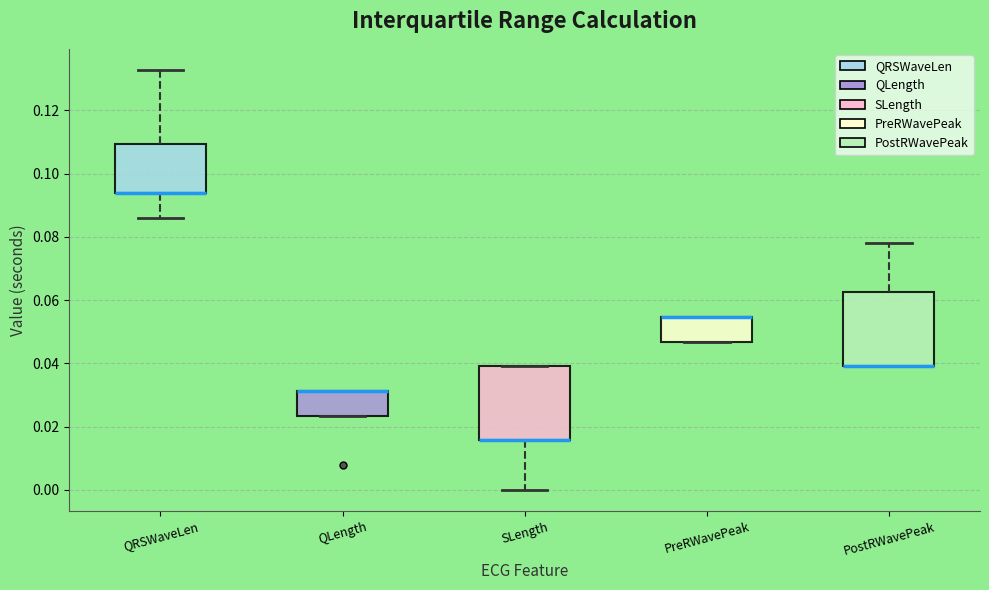

Where does the upper whisker of the box for PostRWavePeak end on the y-axis? The values are not printed on the chart, so give them approximately, as read against the axis.

0.078